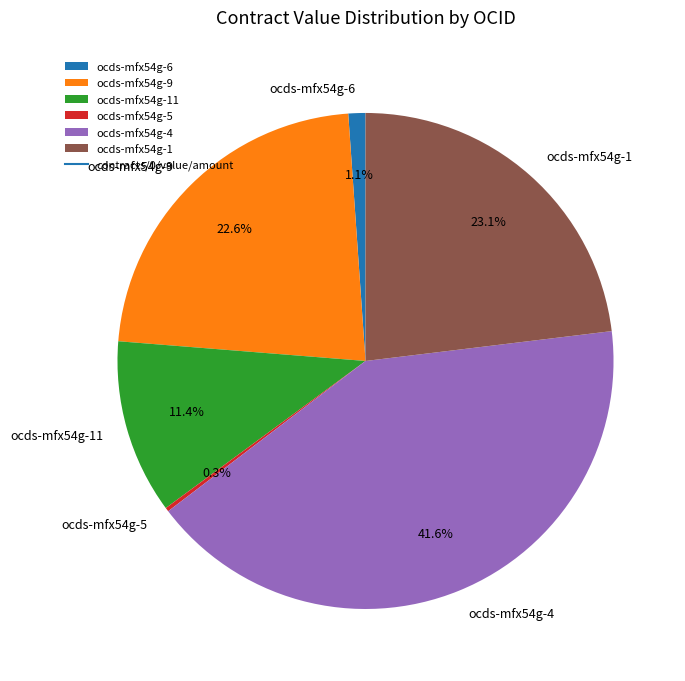

Approximately how many times larger is the value at ocds-mfx54g-11 compared to ocds-mfx54g-1?

0.5